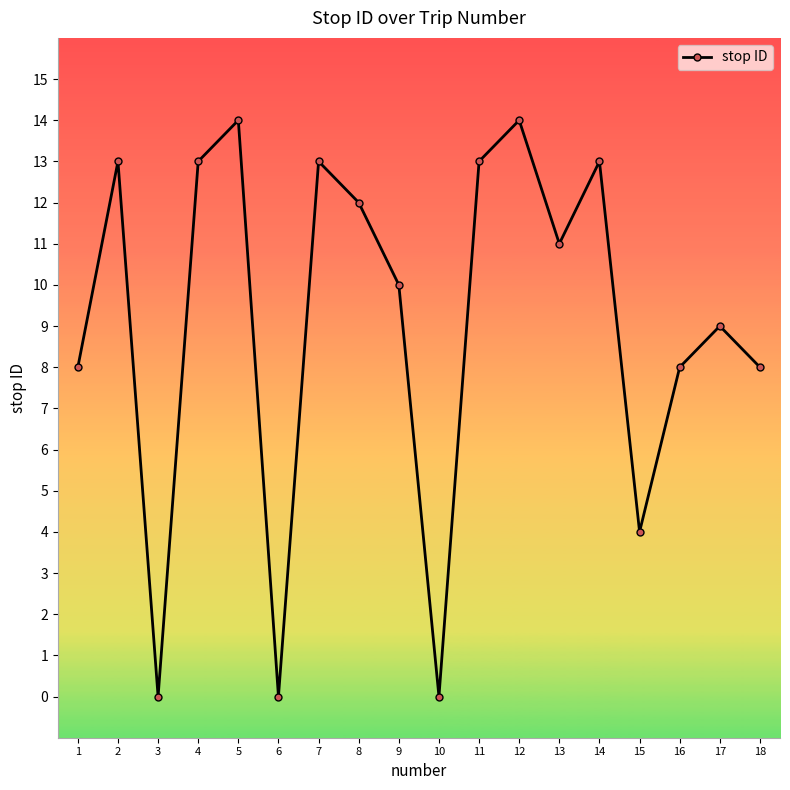

How many points are higher than both their immediate neighbors (excluding endpoints)?

6